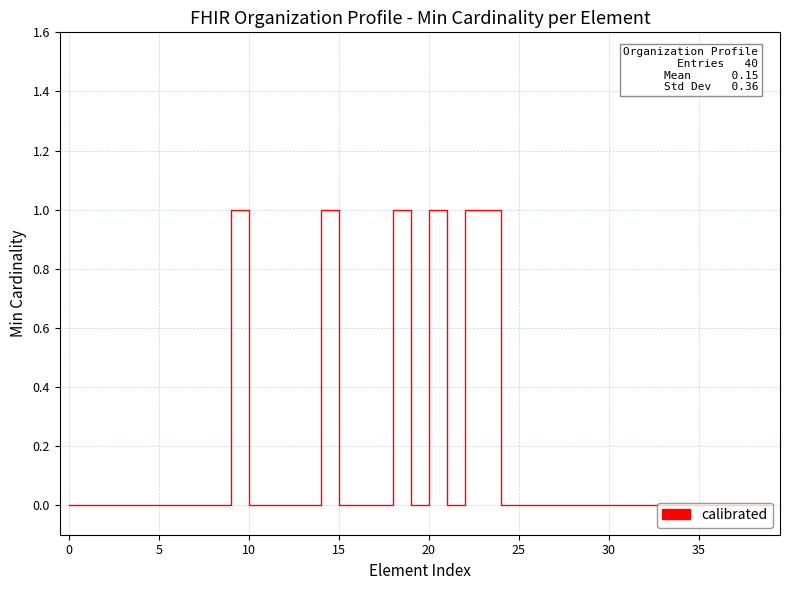

What is the label of the 23rd point from the left?

22